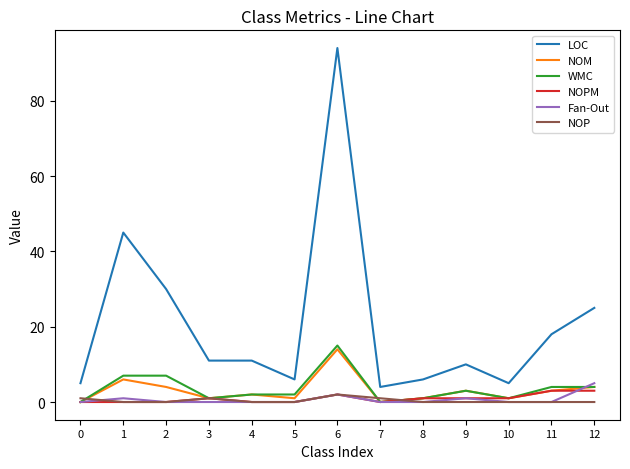

True or false: WMC has a value of 3 at 9.

True